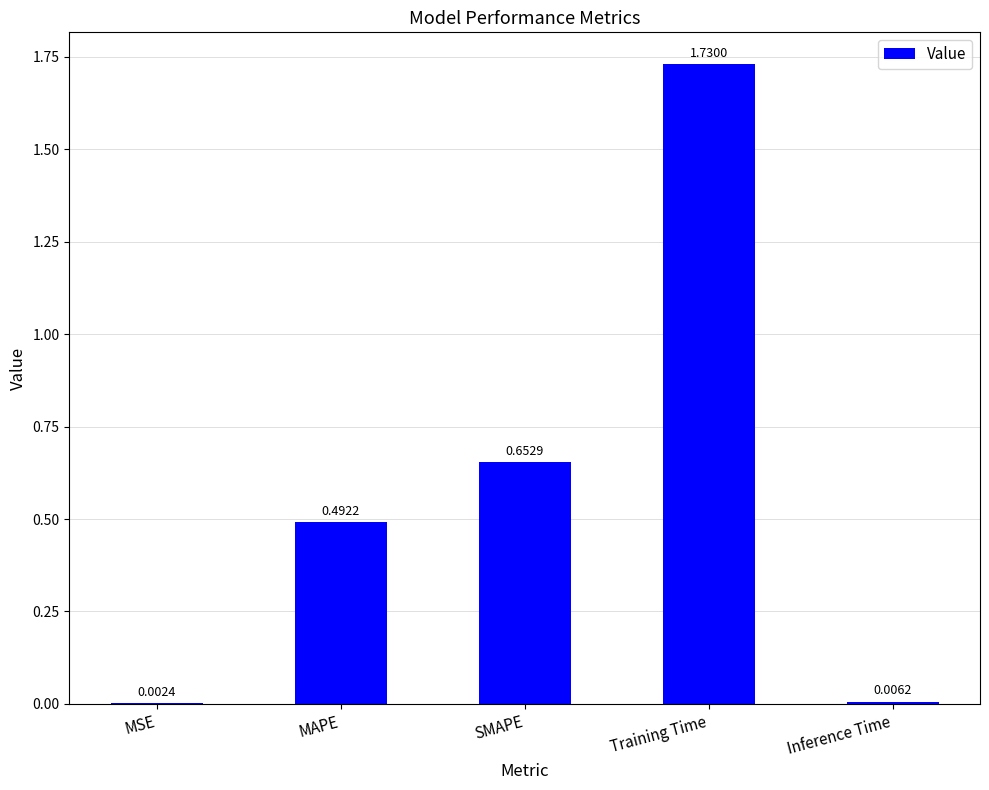

What is the change in value from MAPE to SMAPE?

+0.2